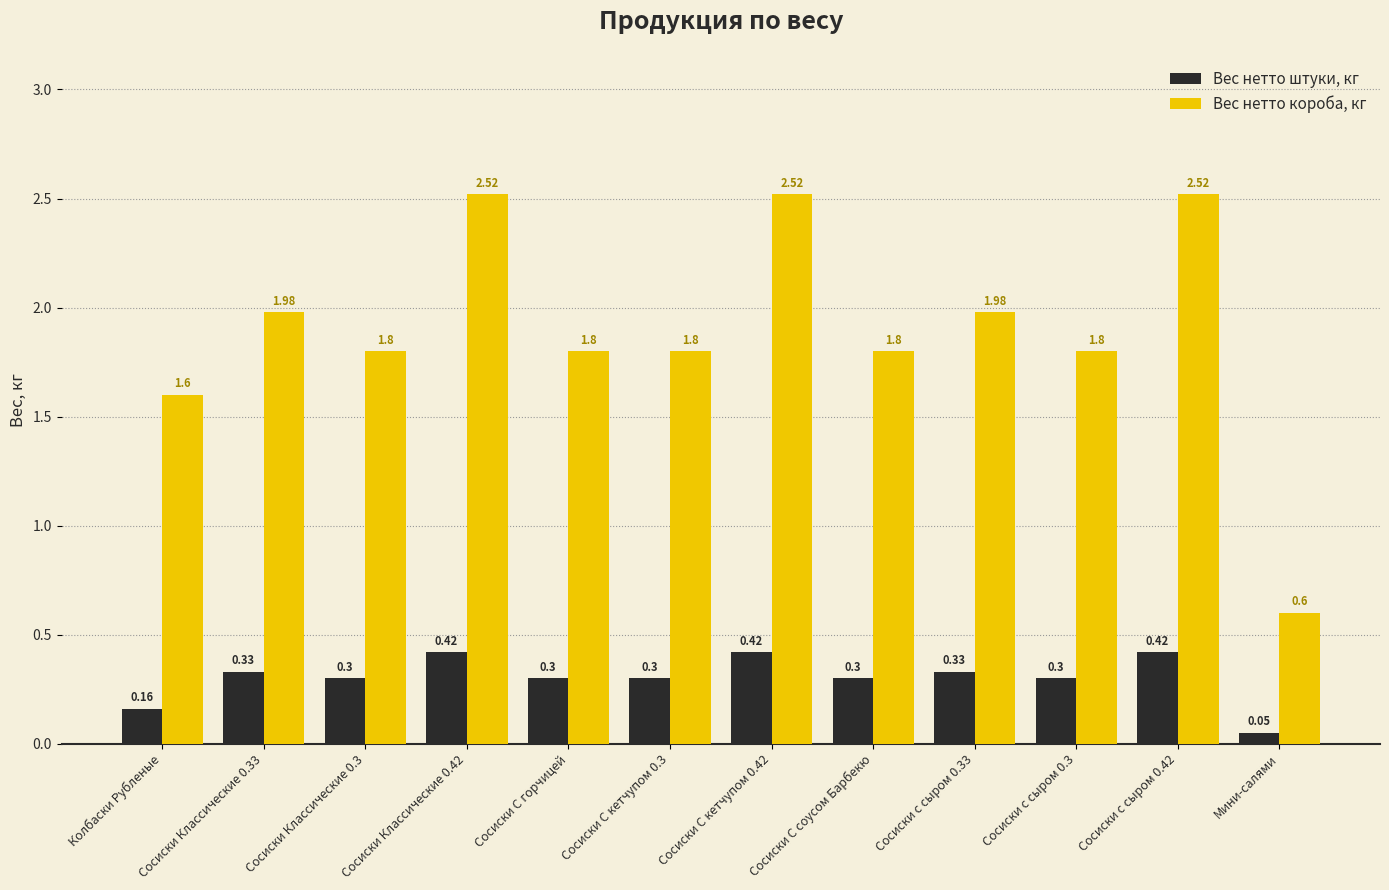

What is the average value of the Вес нетто штуки, кг series?

0.3